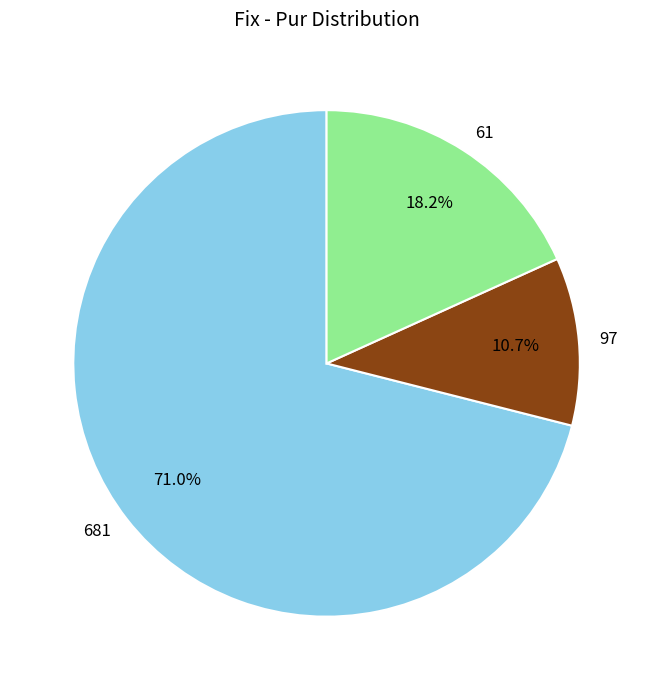

Is there a majority slice in this chart?

Yes